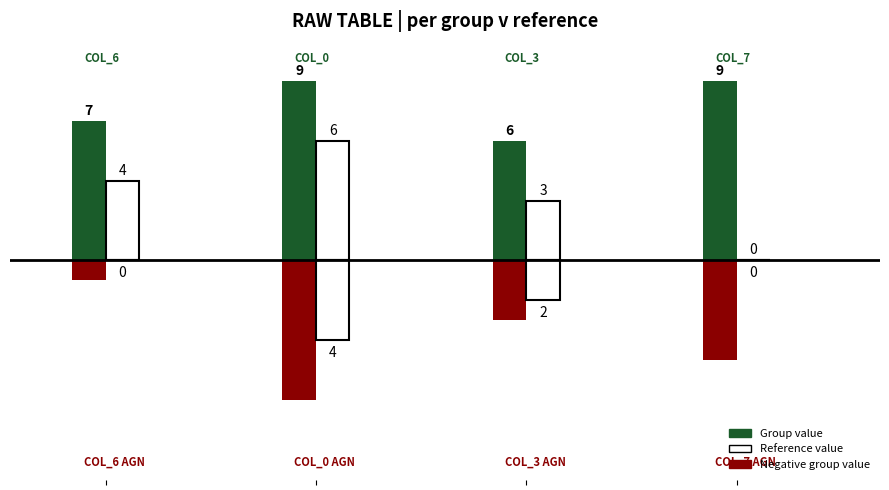

What is the difference between the maximum and second lowest values in the col_6 series?

7